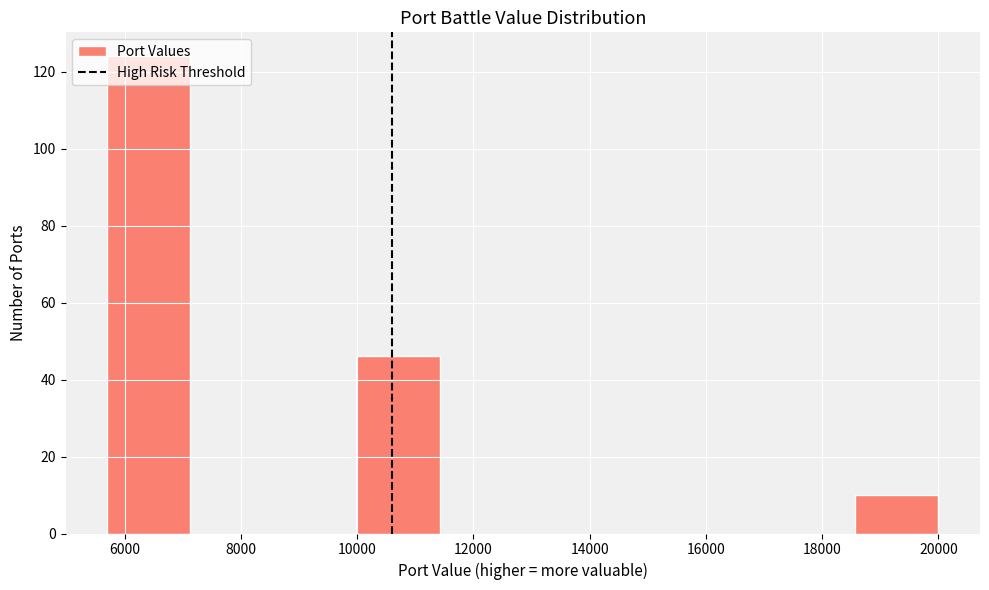

Which range on the x-axis has the tallest bar?

5800 to 7200